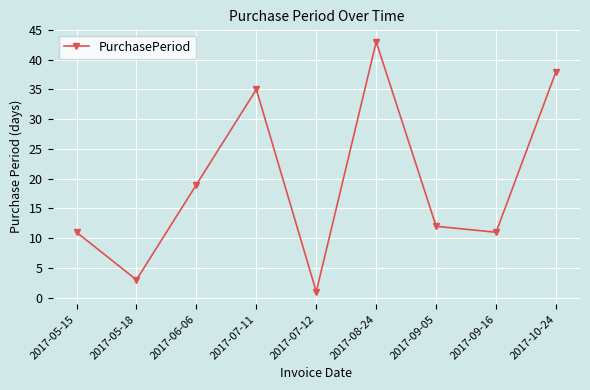

How many interior local peaks (higher than both neighbors) does the data have?

2